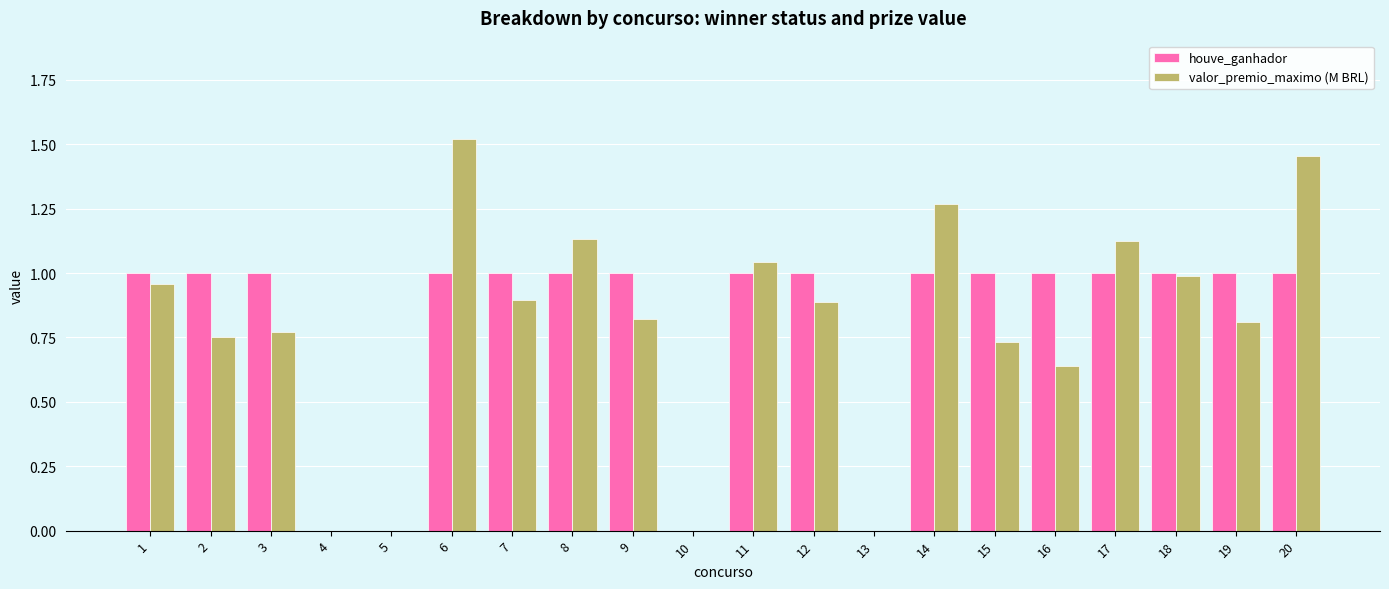

Which series has the widest spread of values?

valor_premio_maximo (M BRL)